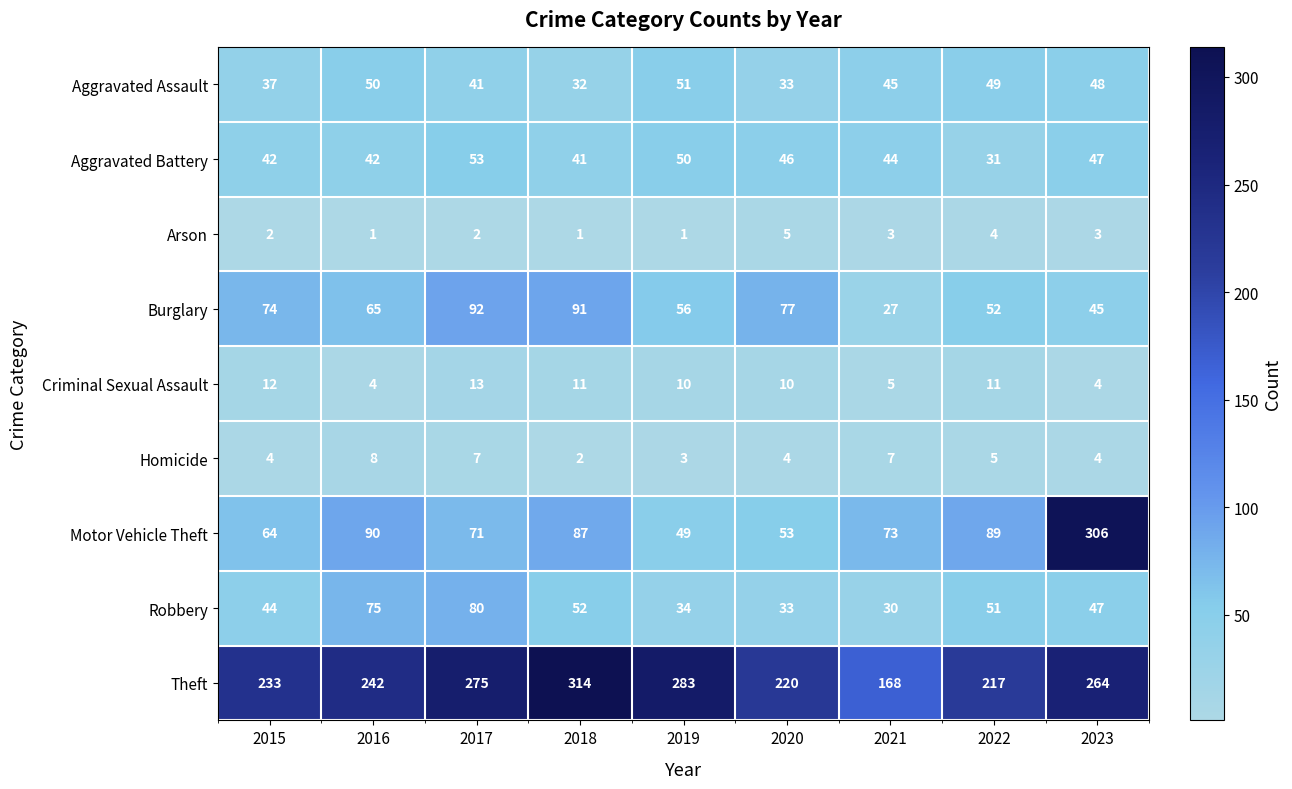

How many distinct data groups are displayed?

9